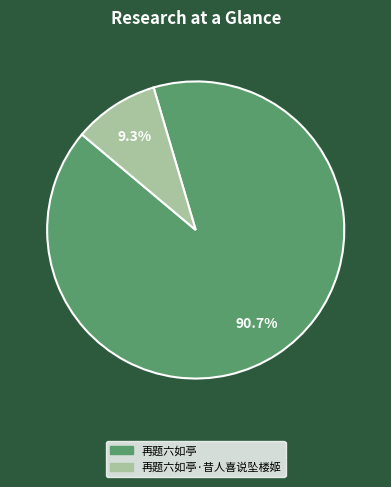

Is there any slice that represents more than half of the pie?

Yes